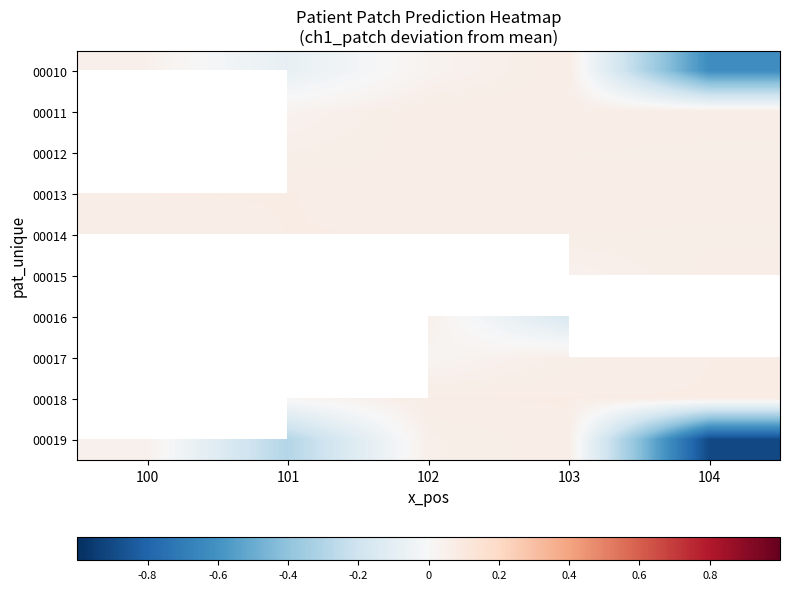

Is it true that 00012 equals 0.1 at 101?

True